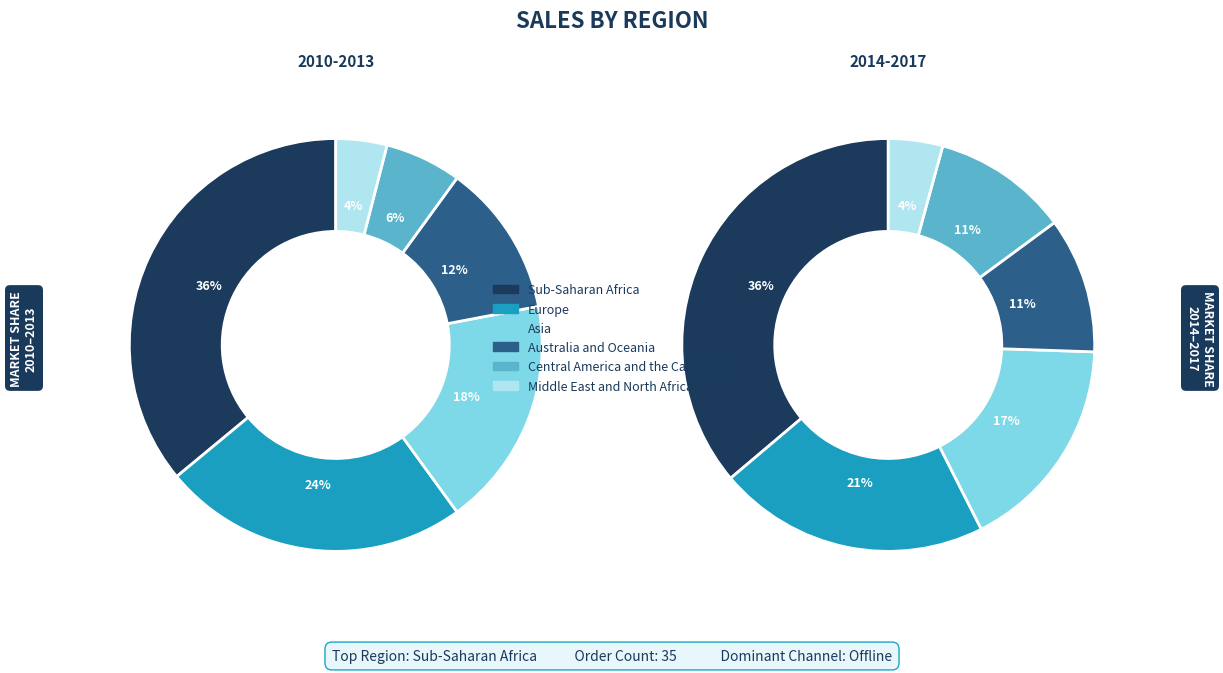

Between Asia and Middle East and North Africa, which is larger?

Asia